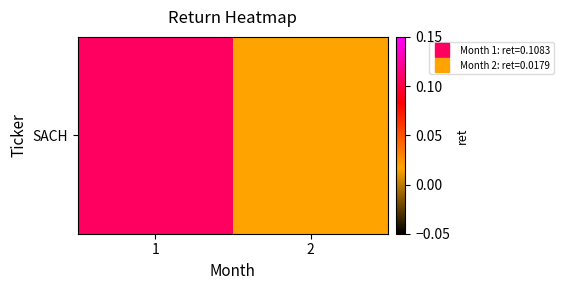

What is the sum of the values at 2 and 1?

0.1